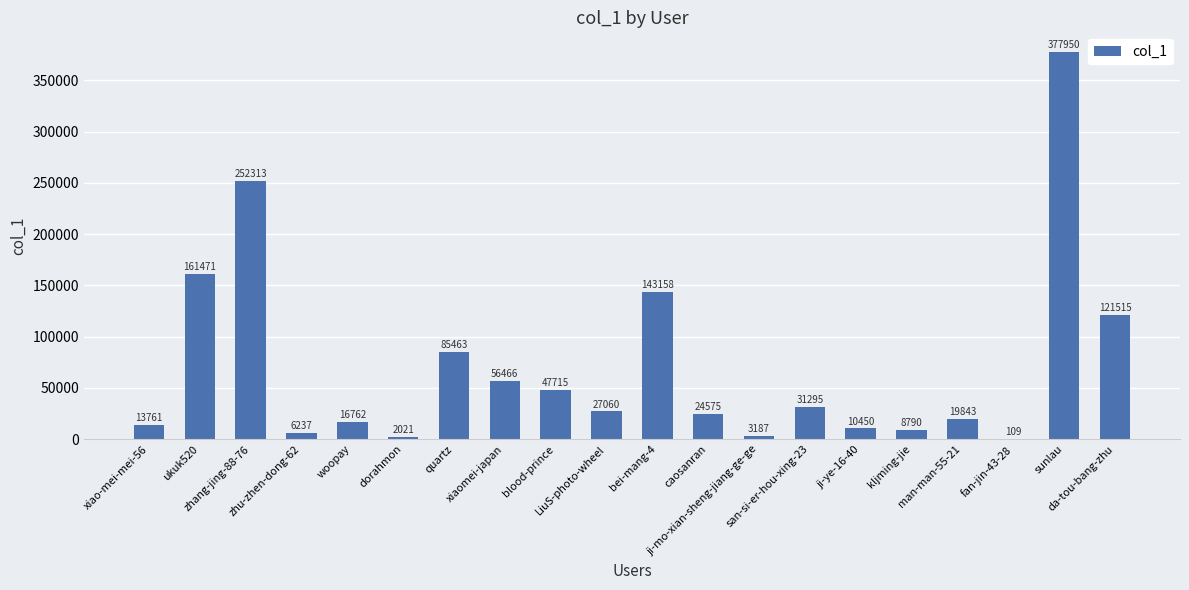

What is the greatest value displayed?

377950